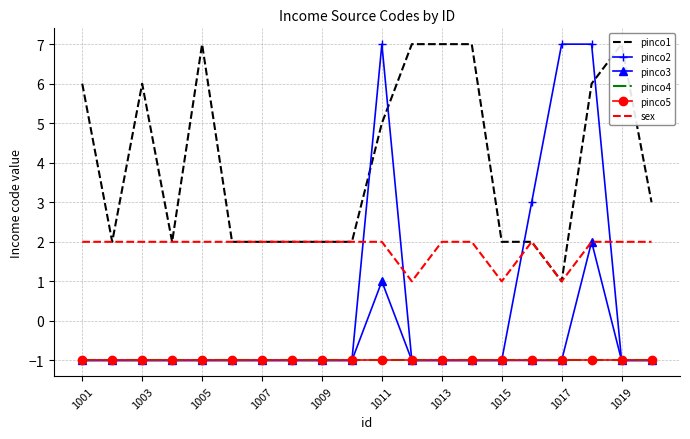

At 1015, list the series in order from largest to smallest.

pinco1, sex, pinco2, pinco3, pinco4, pinco5